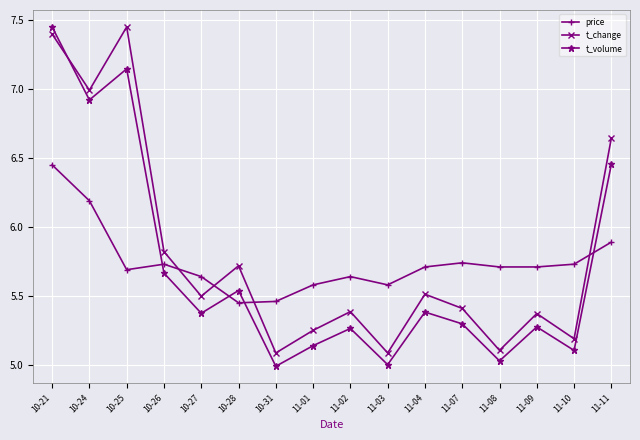

What is the total value across all series at 10-21?

21.3